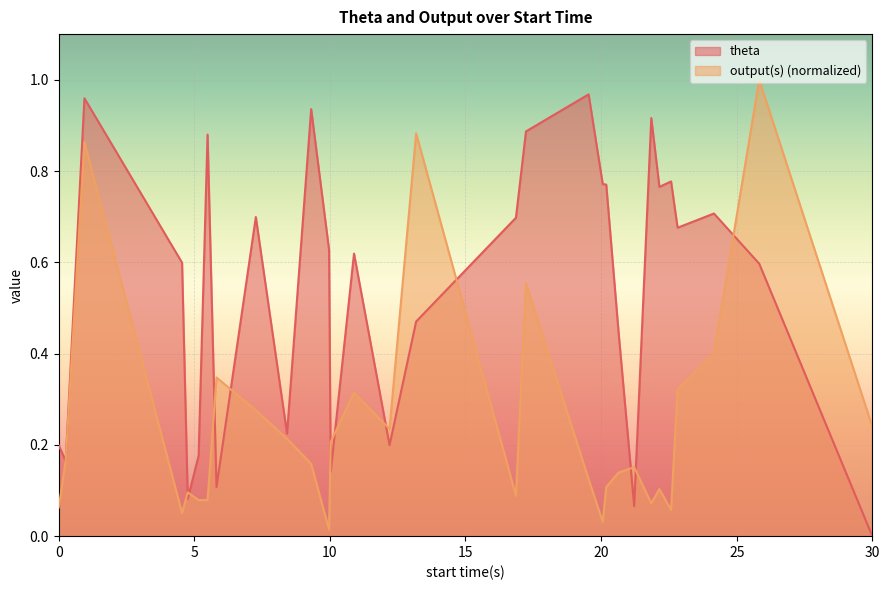

Rank the series by their maximum value, from highest to lowest.

output(s) (normalized), theta